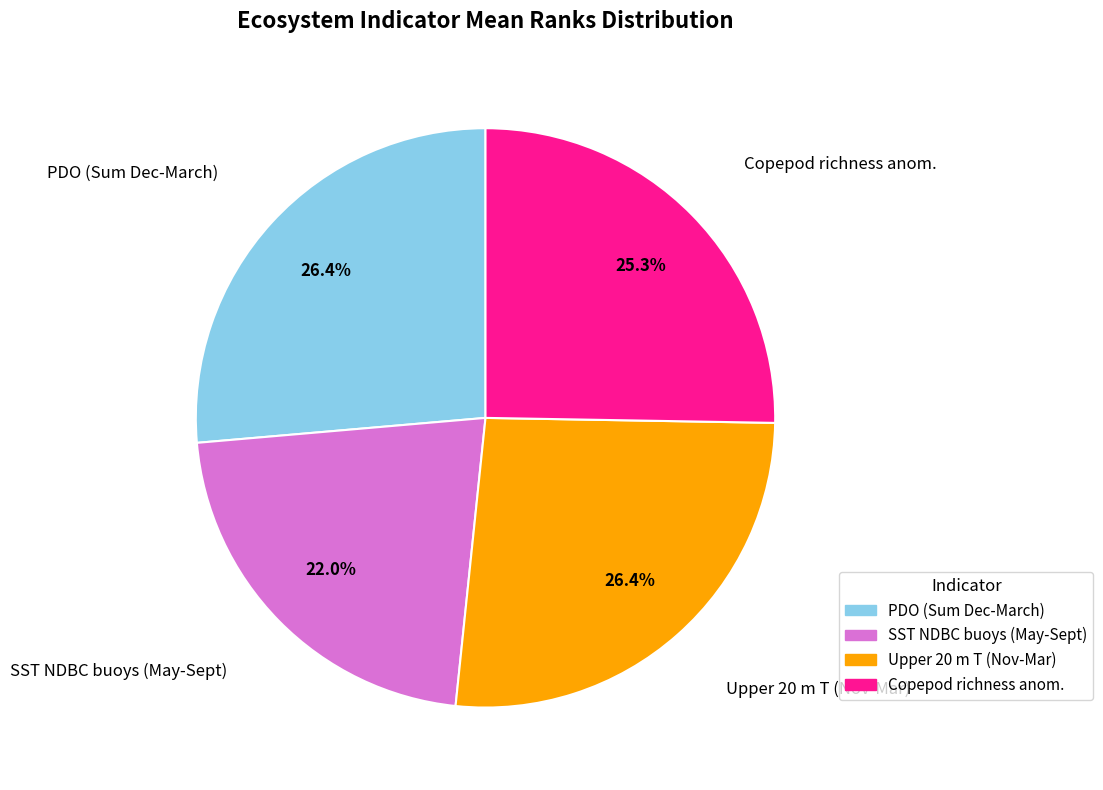

What percentage is the Copepod richness anom. slice, to the nearest percent?

25%